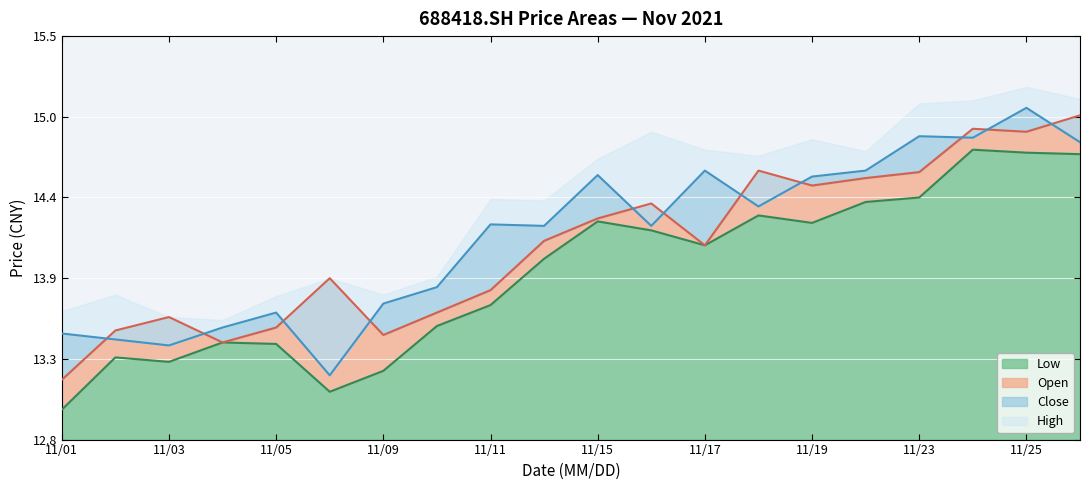

Which series has the largest range (max minus min)?

close